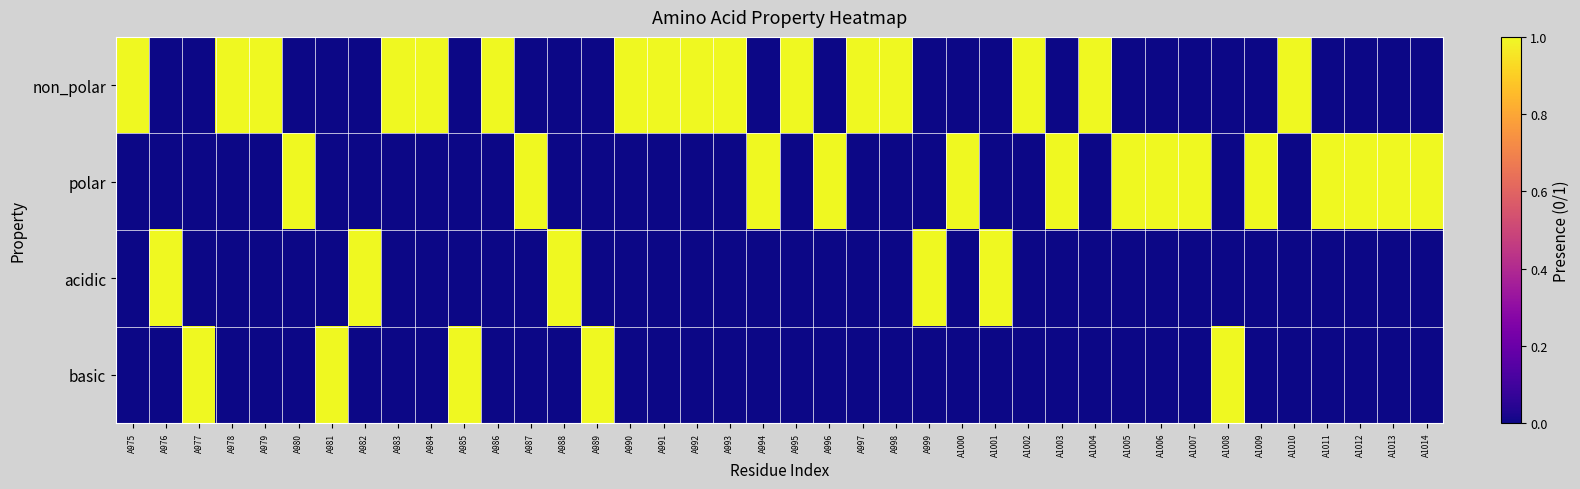

Reading left to right, list all the values displayed in this chart.

non_polar: A975=1	A976=0	A977=0	A978=1	A979=1	A980=0	A981=0	A982=0	A983=1	A984=1	A985=0	A986=1	A987=0	A988=0	A989=0	A990=1	A991=1	A992=1	A993=1	A994=0	A995=1	A996=0	A997=1	A998=1	A999=0	A1000=0	A1001=0	A1002=1	A1003=0	A1004=1	A1005=0	A1006=0	A1007=0	A1008=0	A1009=0	A1010=1	A1011=0	A1012=0	A1013=0	A1014=0
polar: A975=0	A976=0	A977=0	A978=0	A979=0	A980=1	A981=0	A982=0	A983=0	A984=0	A985=0	A986=0	A987=1	A988=0	A989=0	A990=0	A991=0	A992=0	A993=0	A994=1	A995=0	A996=1	A997=0	A998=0	A999=0	A1000=1	A1001=0	A1002=0	A1003=1	A1004=0	A1005=1	A1006=1	A1007=1	A1008=0	A1009=1	A1010=0	A1011=1	A1012=1	A1013=1	A1014=1
acidic: A975=0	A976=1	A977=0	A978=0	A979=0	A980=0	A981=0	A982=1	A983=0	A984=0	A985=0	A986=0	A987=0	A988=1	A989=0	A990=0	A991=0	A992=0	A993=0	A994=0	A995=0	A996=0	A997=0	A998=0	A999=1	A1000=0	A1001=1	A1002=0	A1003=0	A1004=0	A1005=0	A1006=0	A1007=0	A1008=0	A1009=0	A1010=0	A1011=0	A1012=0	A1013=0	A1014=0
basic: A975=0	A976=0	A977=1	A978=0	A979=0	A980=0	A981=1	A982=0	A983=0	A984=0	A985=1	A986=0	A987=0	A988=0	A989=1	A990=0	A991=0	A992=0	A993=0	A994=0	A995=0	A996=0	A997=0	A998=0	A999=0	A1000=0	A1001=0	A1002=0	A1003=0	A1004=0	A1005=0	A1006=0	A1007=0	A1008=1	A1009=0	A1010=0	A1011=0	A1012=0	A1013=0	A1014=0